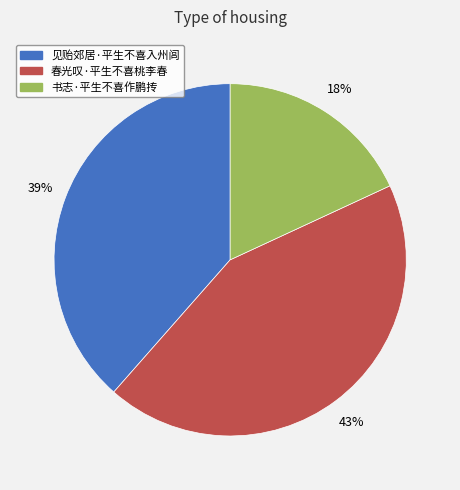

Does 春光叹·平生不喜桃李春 represent more than half of the total?

No